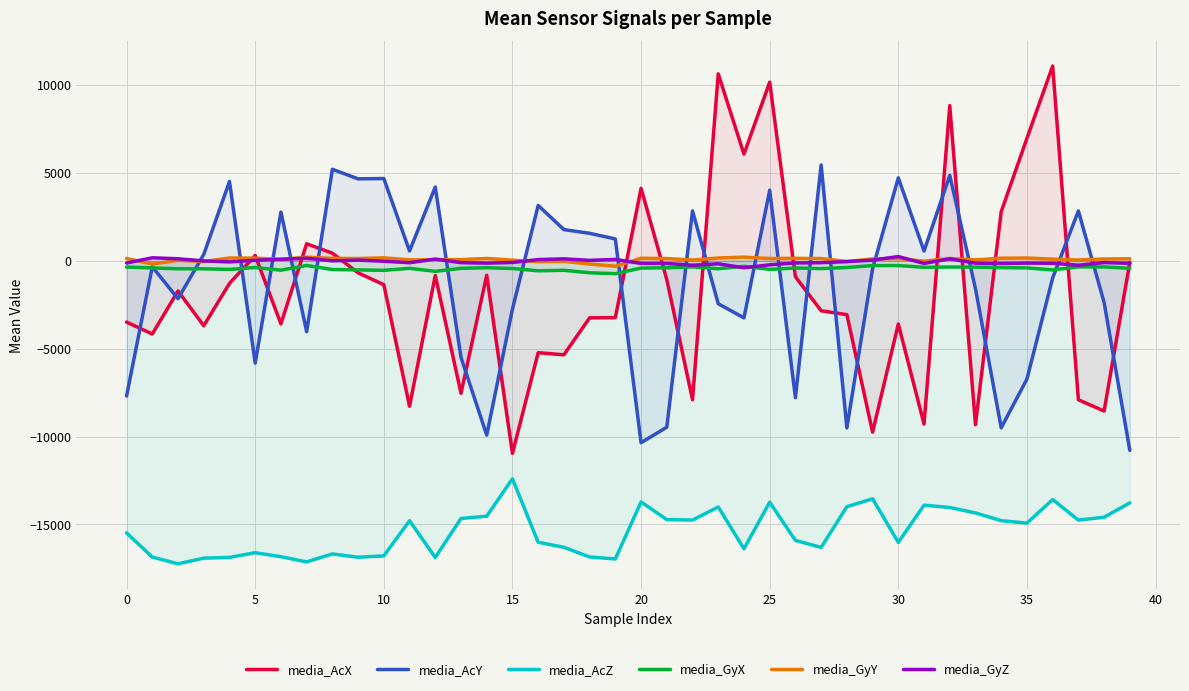

Reading left to right, extract all data points from this chart.

media_AcX: -3490.4	-4169.5	-1722.4	-3699.3	-1292.6	295.9	-3593.4	962.3	426.5	-691.0	-1366.1	-8281.0	-840.2	-7542.4	-827.3	-10956.5	-5231.9	-5351.0	-3250.1	-3240.3	4115.2	-1076.6	-7906.9	10625.3	6061.8	10152.5	-911.4	-2848.0	-3068.9	-9753.6	-3599.0	-9290.6	8817.6	-9328.6	2787.9	6959.8	11071.2	-7906.9	-8552.8	-85.2
media_AcY: -7695.7	-350.1	-2163.4	355.6	4507.1	-5826.2	2766.3	-4039.5	5197.5	4654.3	4672.1	555.1	4186.6	-5501.8	-9921.1	-2756.4	3143.0	1768.3	1558.2	1236.5	-10352.7	-9467.9	2830.9	-2446.5	-3253.4	4008.3	-7788.9	5442.8	-9512.2	-451.7	4711.1	550.7	4852.1	-1597.2	-9505.4	-6730.0	-980.4	2830.9	-2377.2	-10789.6
media_AcZ: -15479.6	-16856.1	-17237.6	-16917.2	-16873.7	-16606.0	-16834.5	-17129.8	-16675.9	-16866.3	-16787.0	-14787.6	-16881.4	-14660.7	-14531.5	-12403.5	-16012.8	-16299.1	-16850.7	-16962.4	-13718.4	-14725.0	-14751.1	-14004.9	-16385.0	-13735.5	-15907.8	-16306.0	-13988.1	-13543.1	-16021.4	-13904.5	-14036.7	-14345.1	-14784.7	-14923.8	-13585.4	-14751.1	-14589.9	-13770.3
media_GyX: -362.7	-410.6	-459.6	-461.2	-496.5	-388.1	-538.8	-273.1	-502.2	-524.2	-548.5	-434.4	-605.7	-434.2	-399.9	-443.2	-575.6	-546.0	-687.2	-740.0	-420.1	-403.0	-352.4	-456.0	-319.2	-494.5	-414.9	-449.2	-388.6	-279.0	-277.8	-374.2	-359.5	-367.3	-394.8	-407.7	-525.9	-352.4	-353.2	-432.0
media_GyY: 125.8	-191.5	19.1	-47.8	153.9	143.9	75.2	198.6	132.6	123.4	161.8	44.7	59.4	59.5	128.5	29.6	-52.2	-38.0	-190.7	-316.9	138.6	121.5	40.1	152.8	203.2	123.4	135.0	122.6	-44.2	100.0	122.8	-27.3	127.0	45.4	142.2	150.1	89.7	40.1	97.2	109.9
media_GyZ: -130.5	164.2	110.2	-14.3	-68.6	24.4	80.5	140.0	-8.8	32.7	-30.6	-115.6	91.9	-112.2	-139.6	-102.0	62.1	105.6	18.9	70.6	-154.2	-160.5	-257.7	-178.4	-402.0	-234.2	-127.4	-115.2	-51.3	32.6	235.2	-155.5	105.8	-140.8	-161.0	-137.9	-146.0	-257.7	-107.0	-148.6